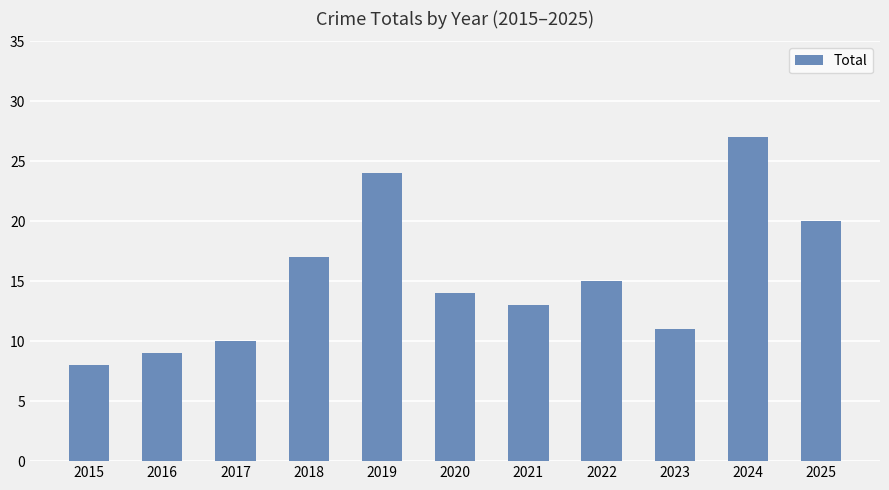

Are the bars horizontal?

No